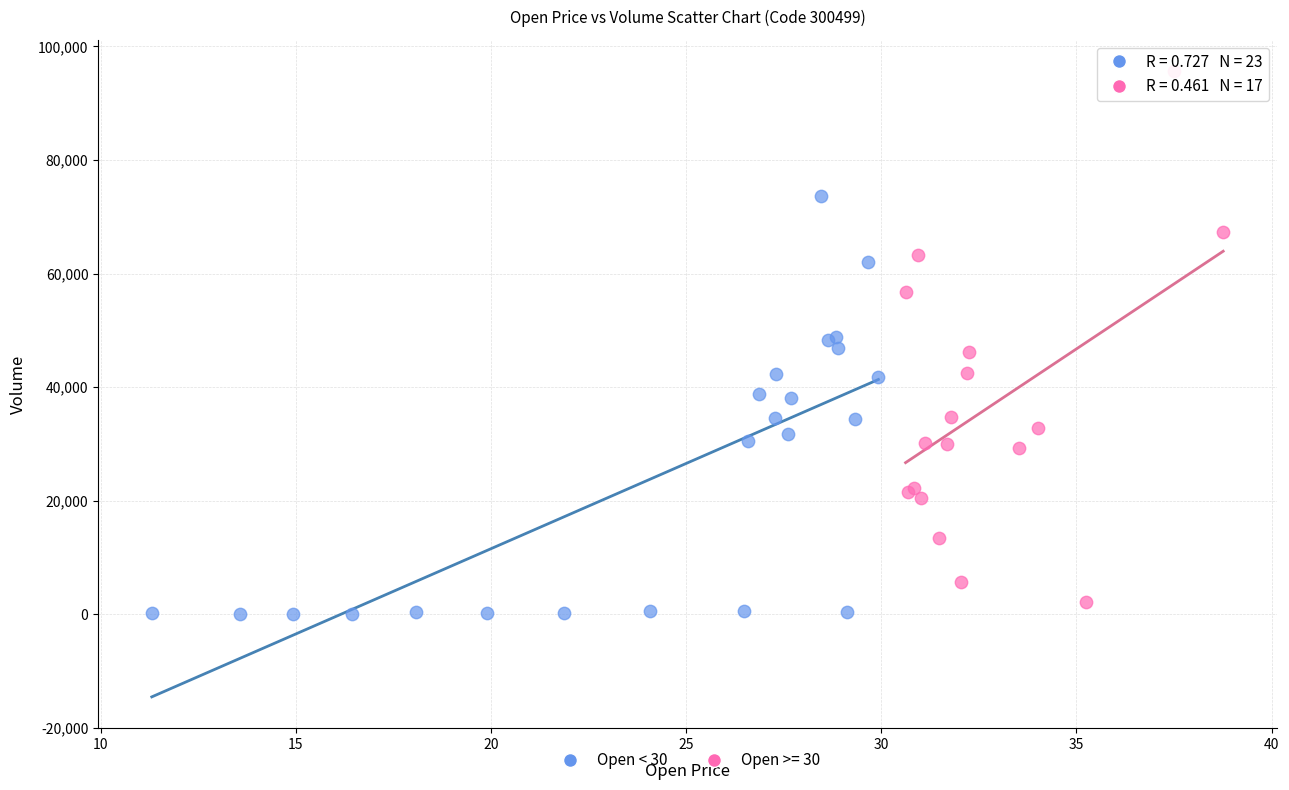

Which series has the widest spread of Y values?

Open >= 30